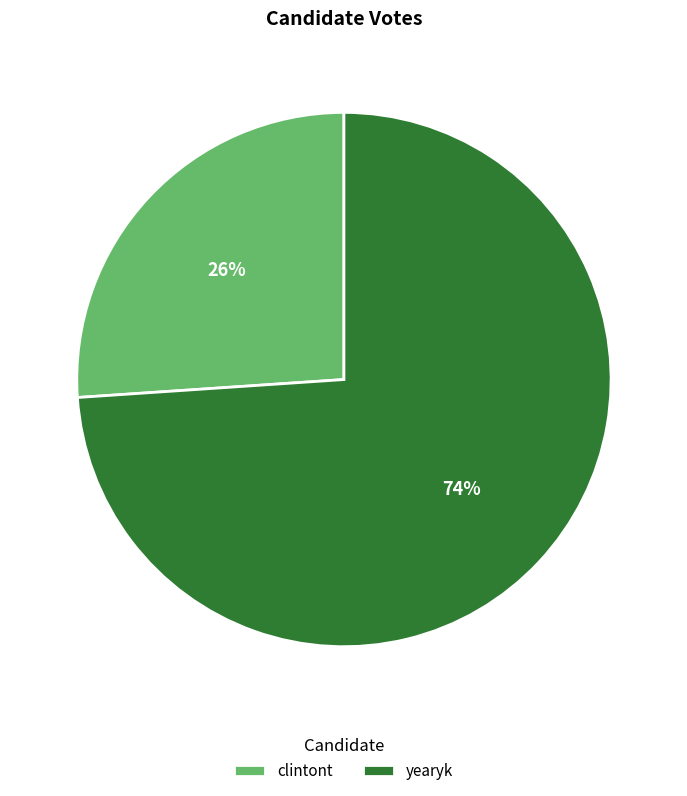

Which category accounts for the majority?

yearyk